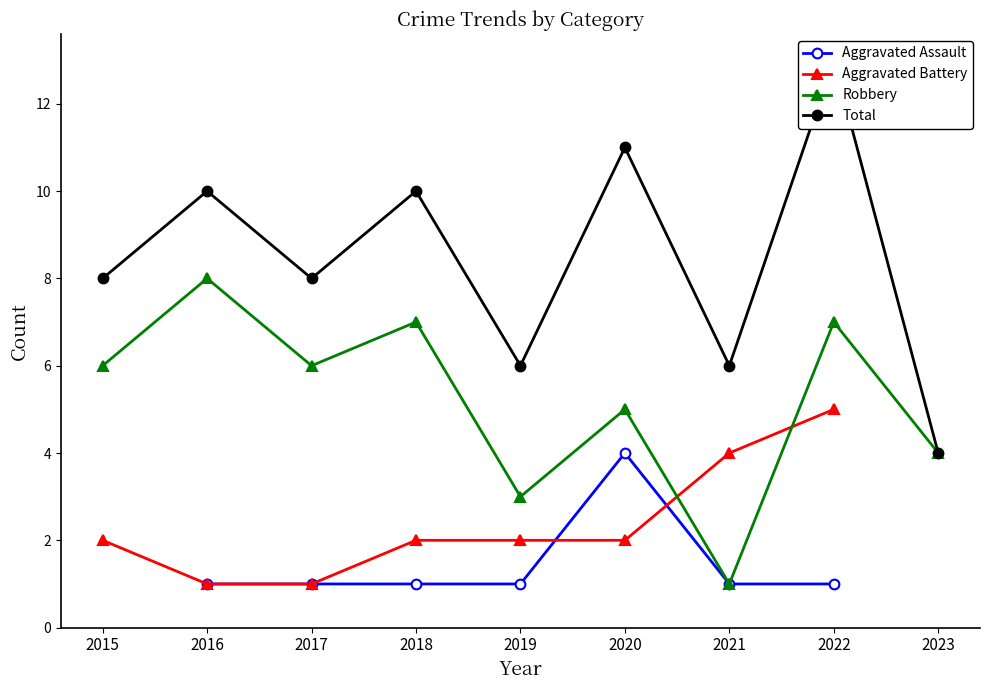

True or false: Aggravated Assault has a value of 1.0 at 2018.

True